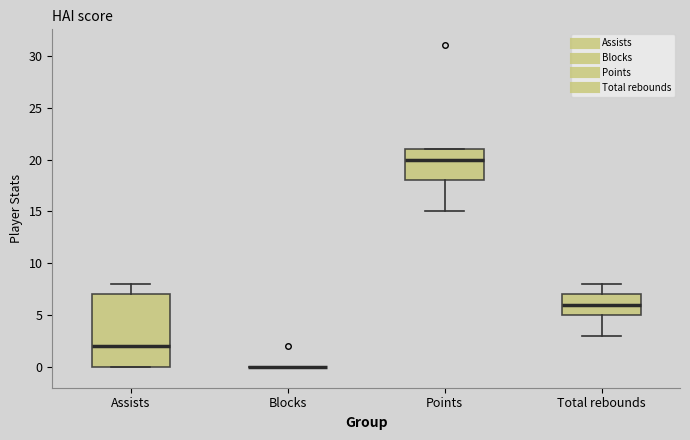

Reading left to right, read every box against the y-axis: the position of its median line, the range the box covers, and the ends of its whiskers. The values are not printed on the chart, so give them approximately, as read against the axis.

Assists: median 2, box 0 to 7, whiskers 0 to 8
Blocks: box collapsed to a line at 0, whiskers 0 to 0
Points: median 20, box 18 to 21, whiskers 15 to 21
Total rebounds: median 6, box 5 to 7, whiskers 3 to 8